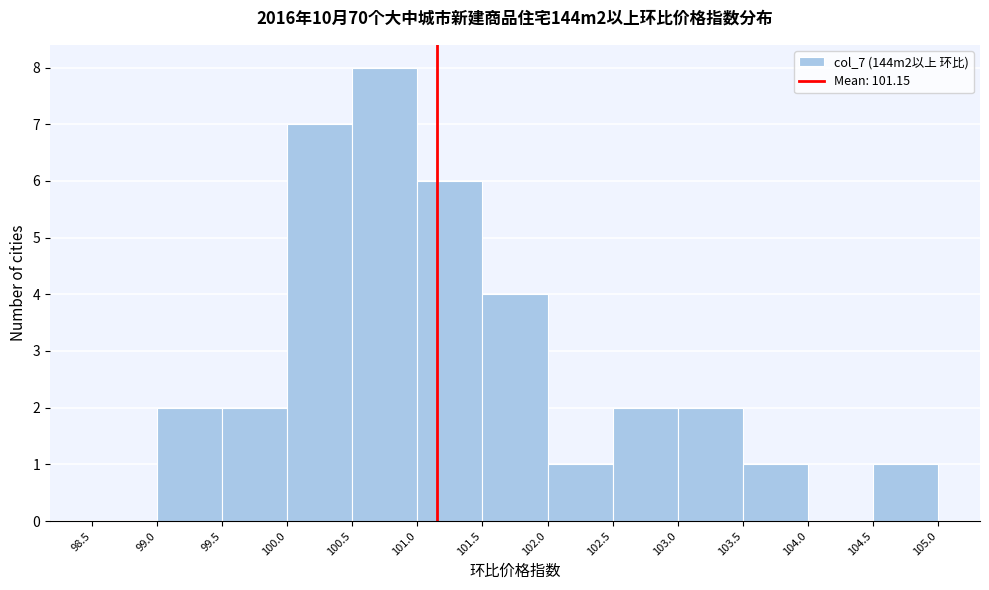

Over which range of the x-axis is the bar tallest?

100.5 to 101.0